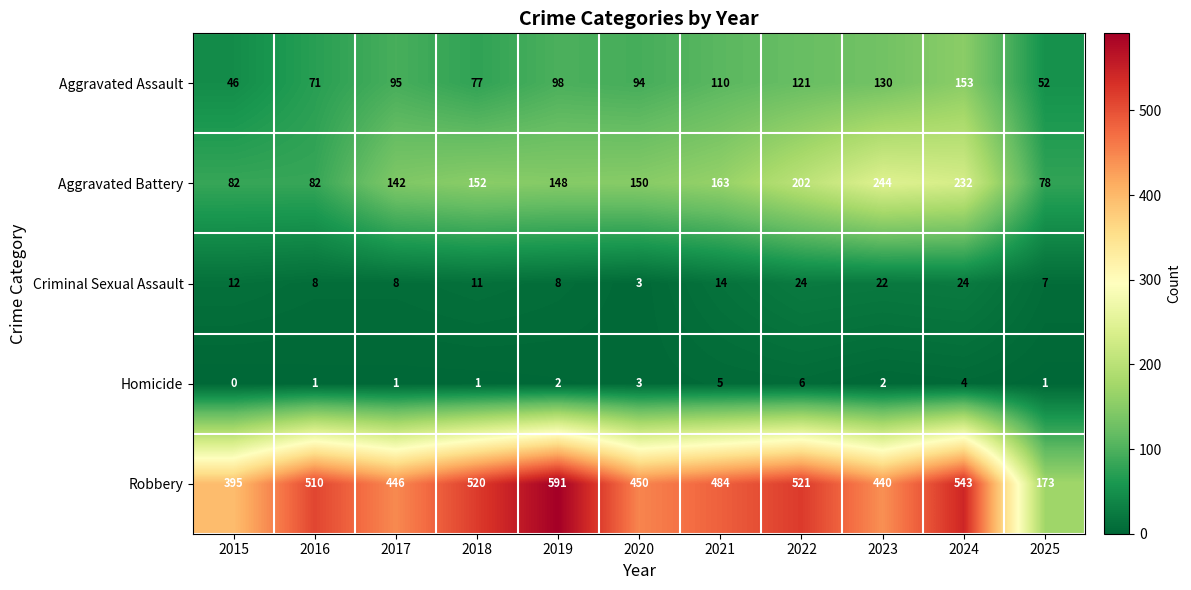

Which series has the widest spread of values?

Robbery